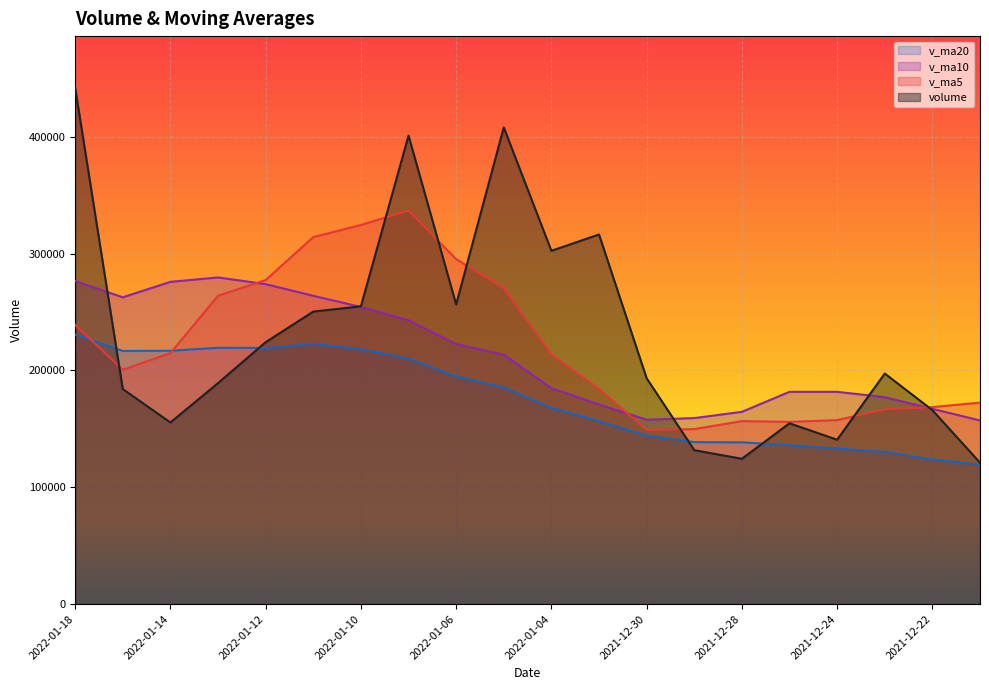

True or false: v_ma10 has more than 2 interior local peaks.

False